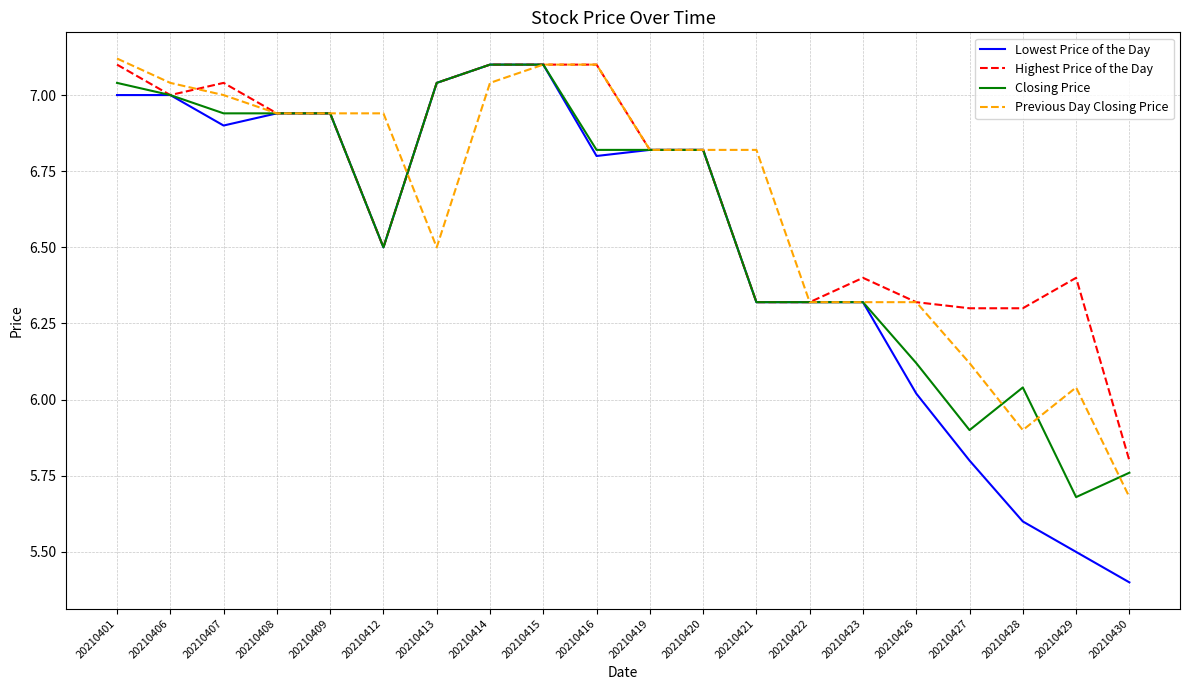

Is the value of Lowest Price of the Day at 20210401 greater than the value of Highest Price of the Day at 20210412?

Yes